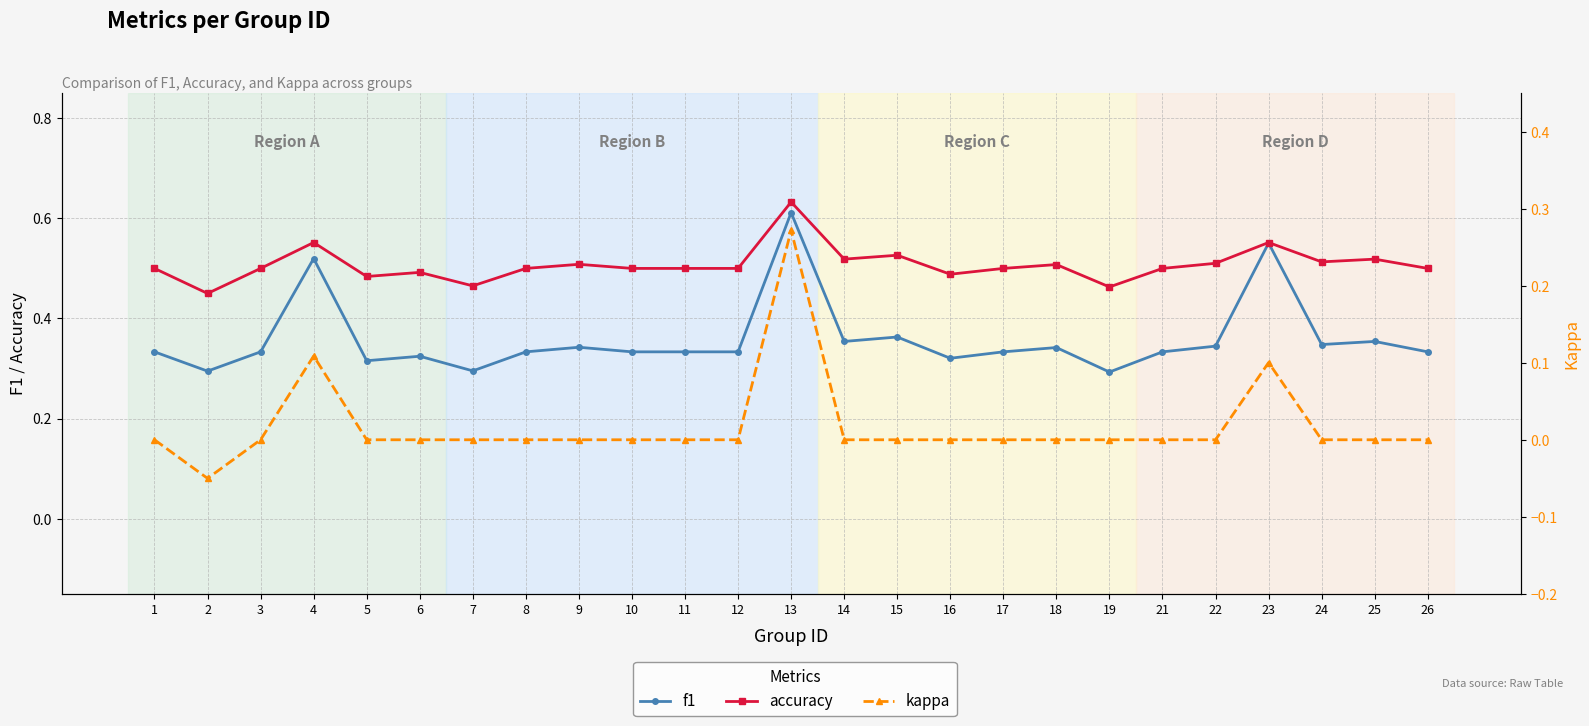

How many data points in kappa are less than 0?

1